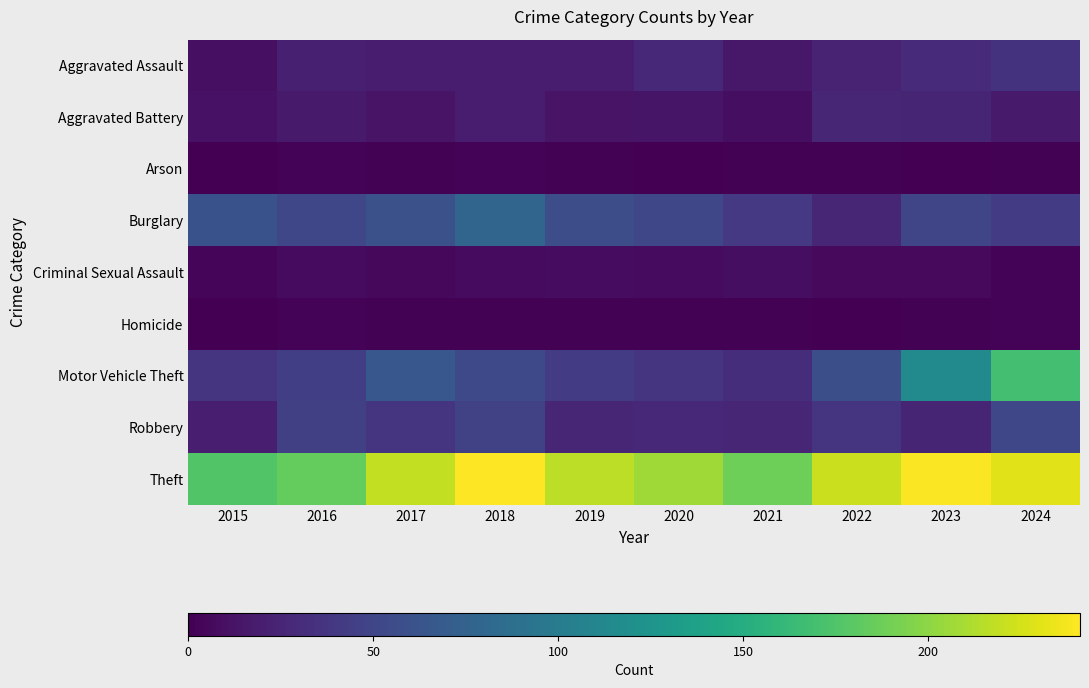

What is the total value across all series at 2017?

419